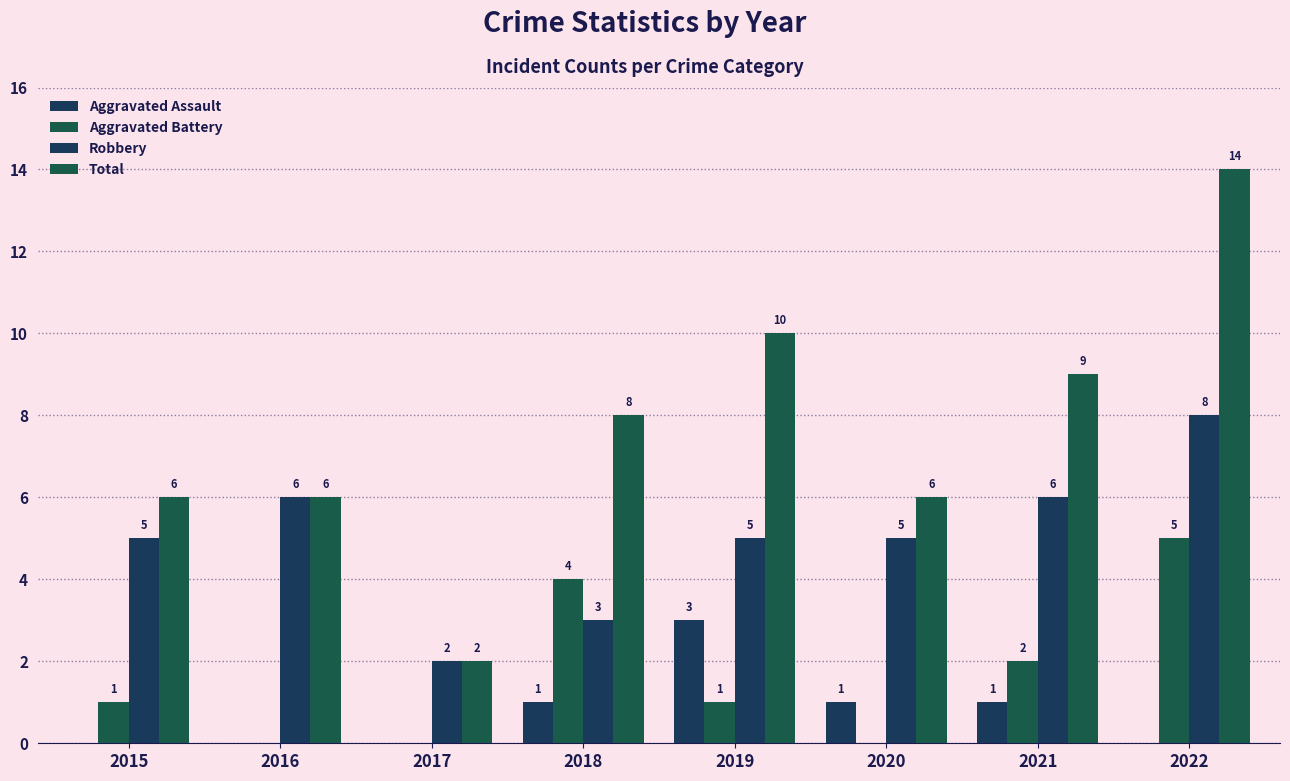

Count the number of categories in the chart.

8